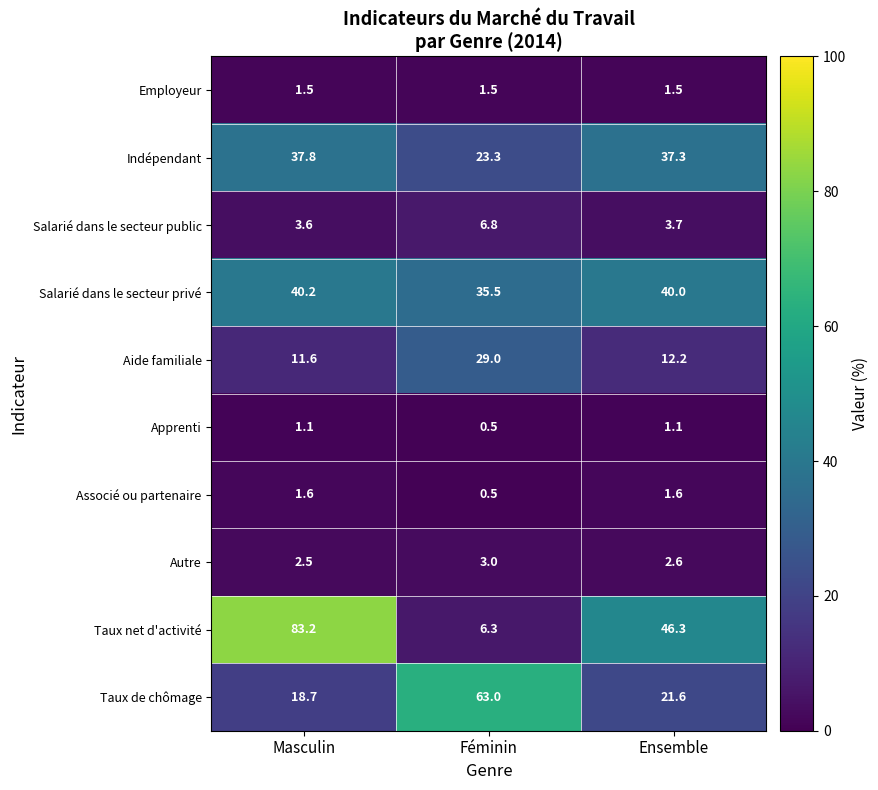

Is the value of Associé ou partenaire at Ensemble greater than the value of Salarié dans le secteur privé at Ensemble?

No